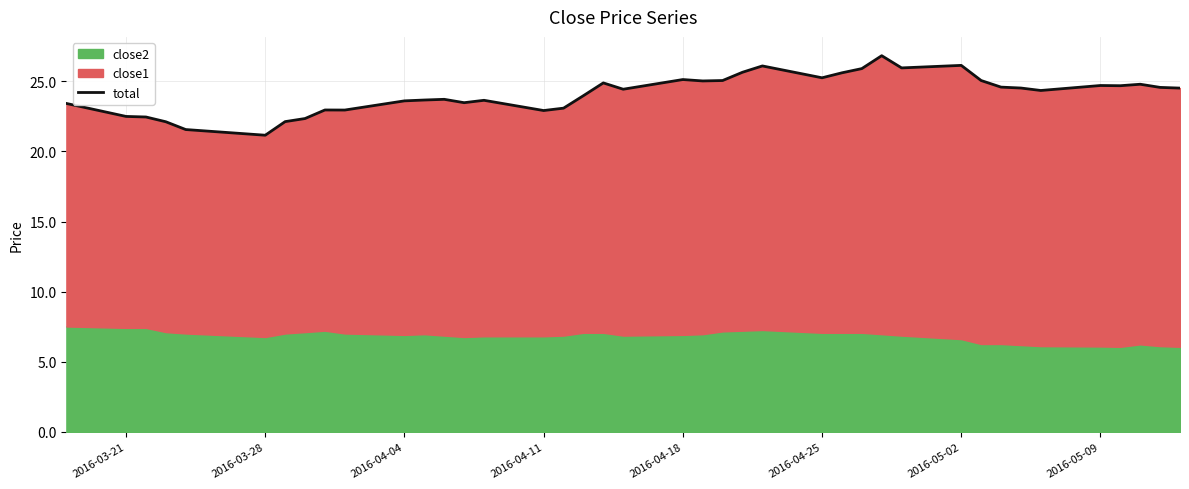

What is the smallest value displayed?

21.2